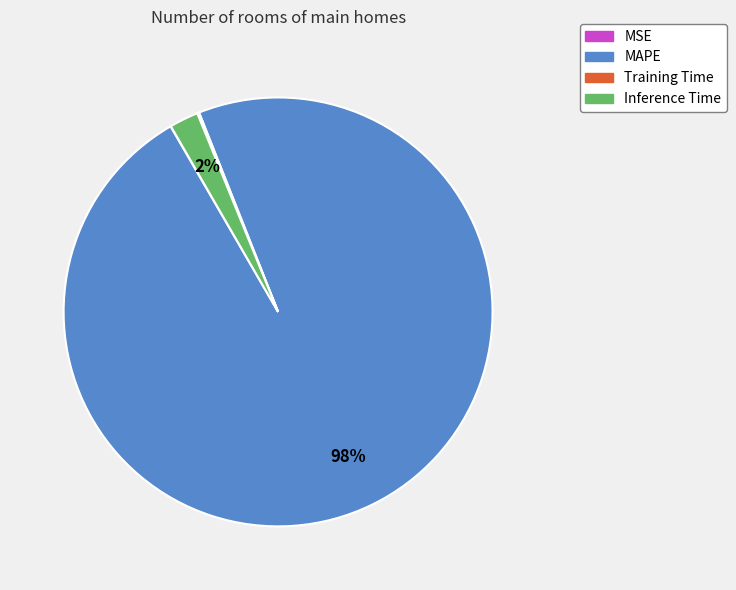

What is the majority slice?

MAPE